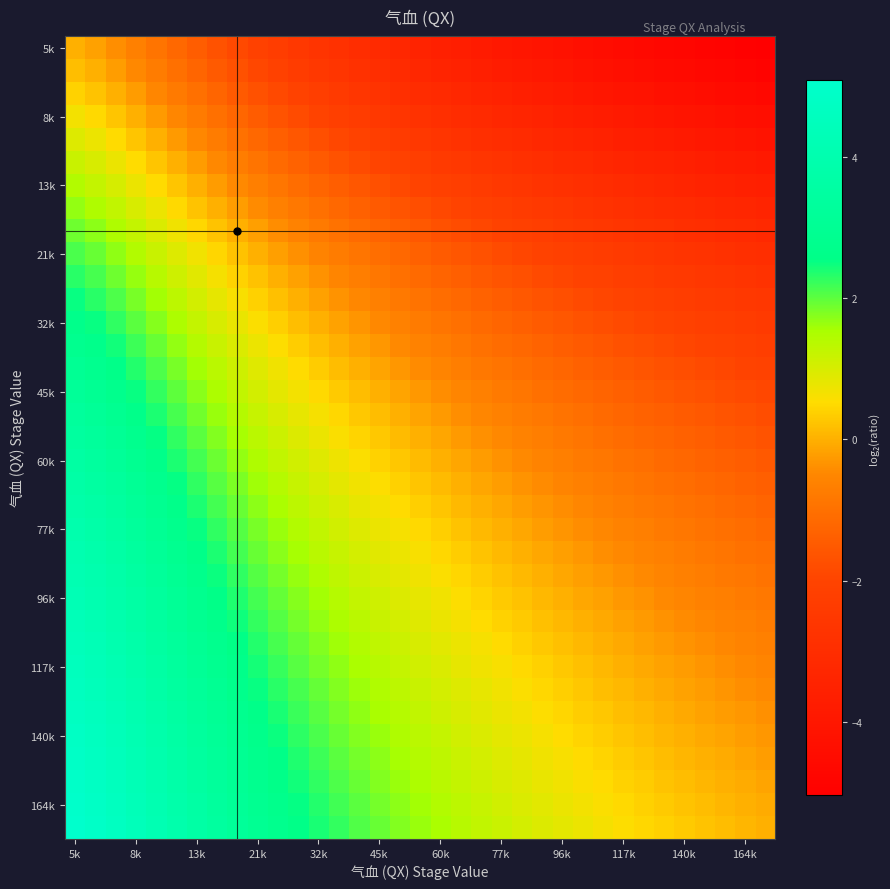

At which category is the sum across all series the highest?

5k